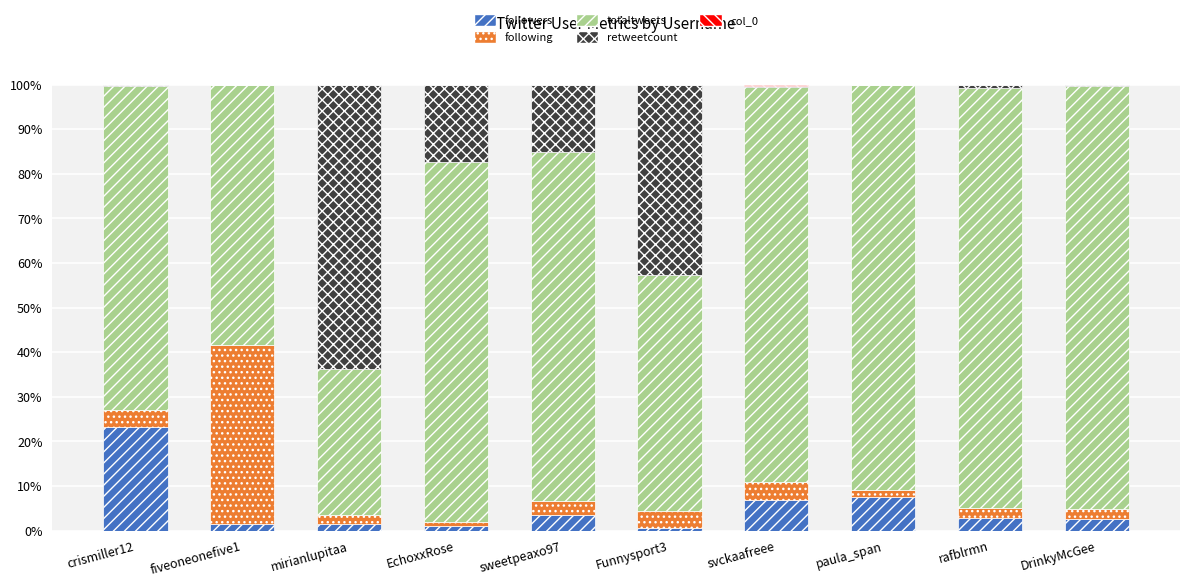

The followers series shows 2.5 at DrinkyMcGee. True or false?

True